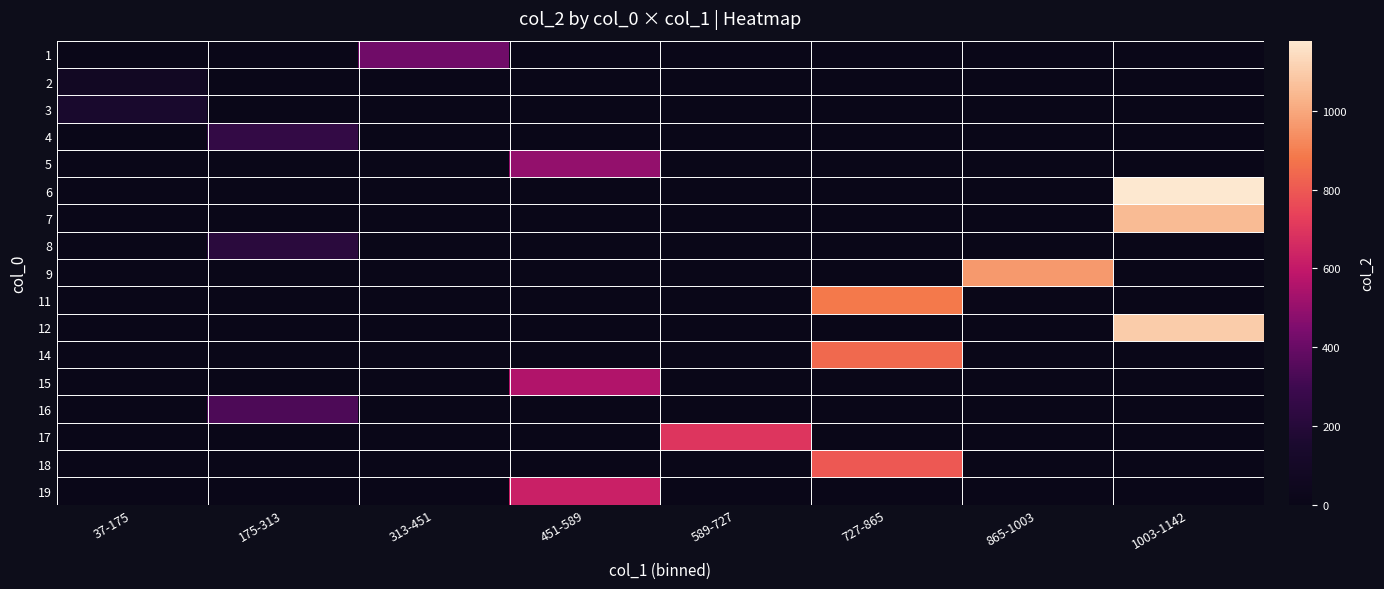

Which series has the largest total across all categories?

6